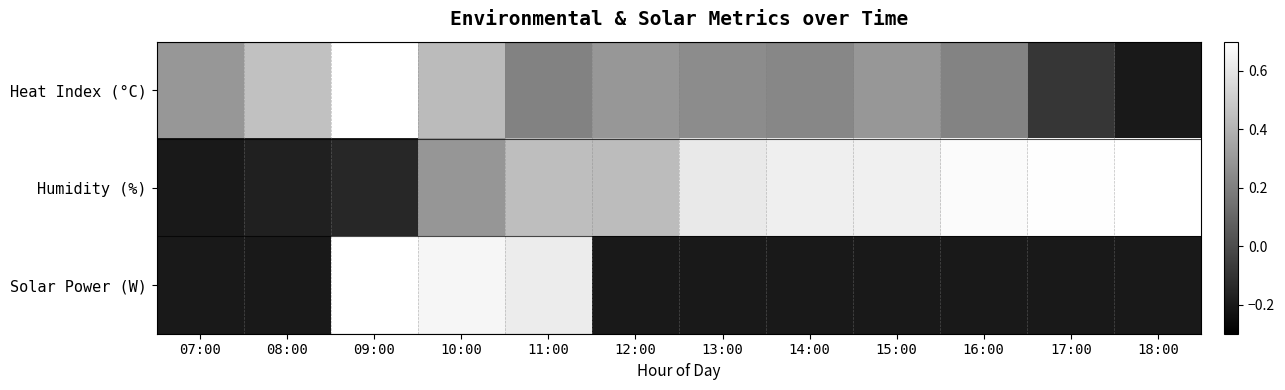

Which label corresponds to the largest value in the chart?

09:00